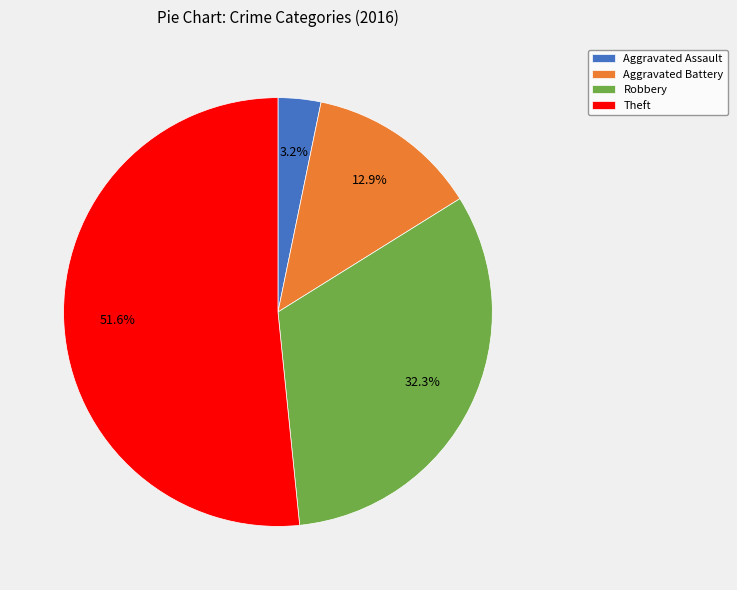

Which category has the smallest portion of the pie?

Aggravated Assault